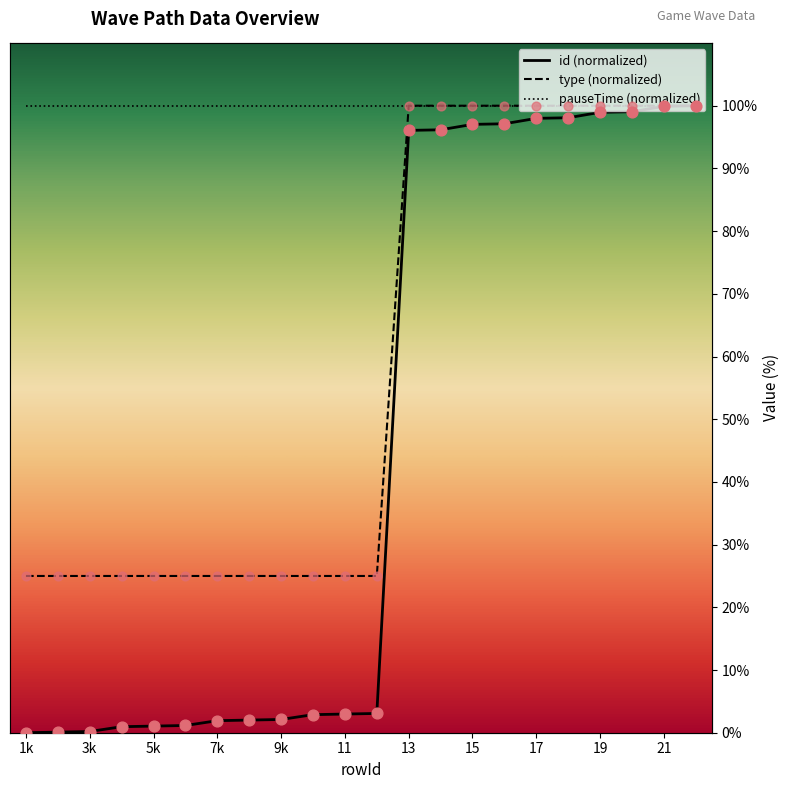

Which series contains the lowest Y value?

id